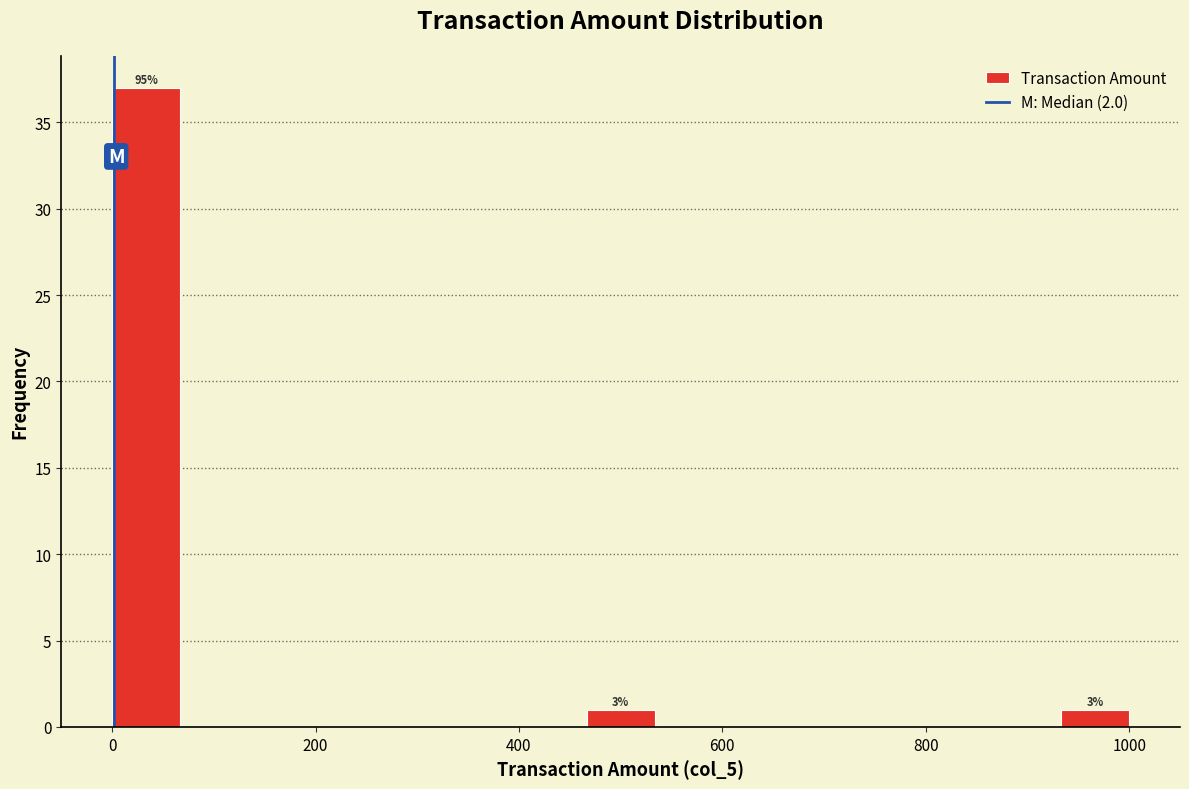

Read against the x-axis, roughly where is the centre of the tallest bar?

40